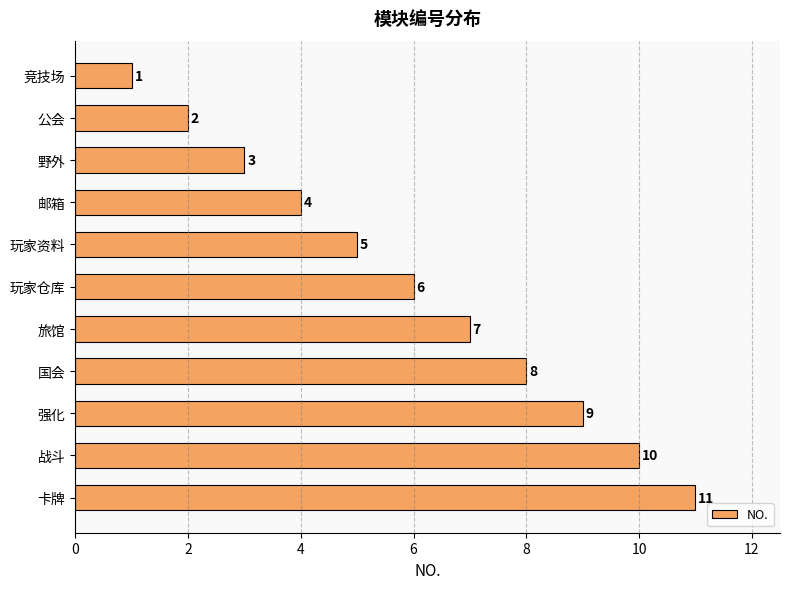

List the labels in order of value, smallest first.

竞技场, 公会, 野外, 邮箱, 玩家资料, 玩家仓库, 旅馆, 国会, 强化, 战斗, 卡牌